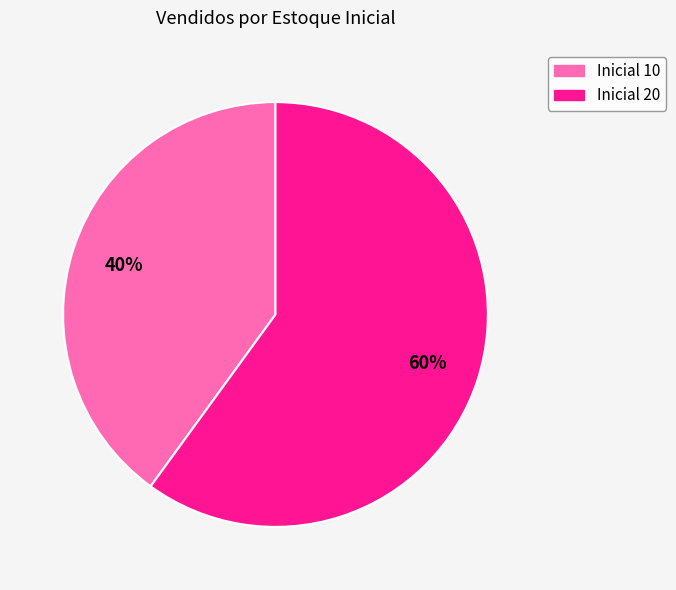

Combined, do Inicial 20 and Inicial 10 account for over 50%?

Yes